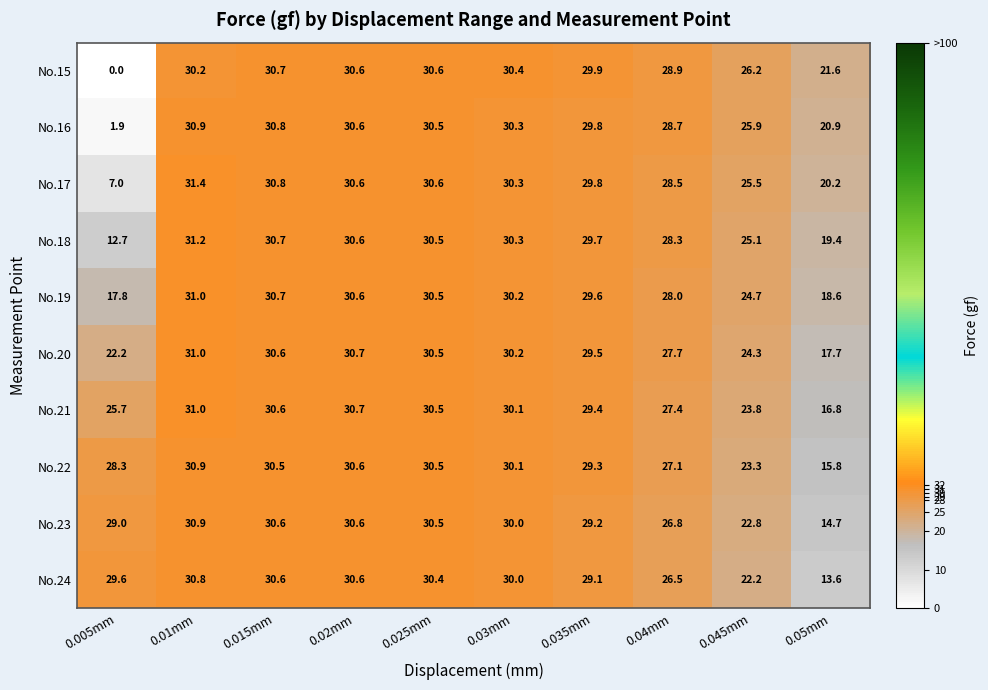

At how many categories does at least one series exceed 19?

10